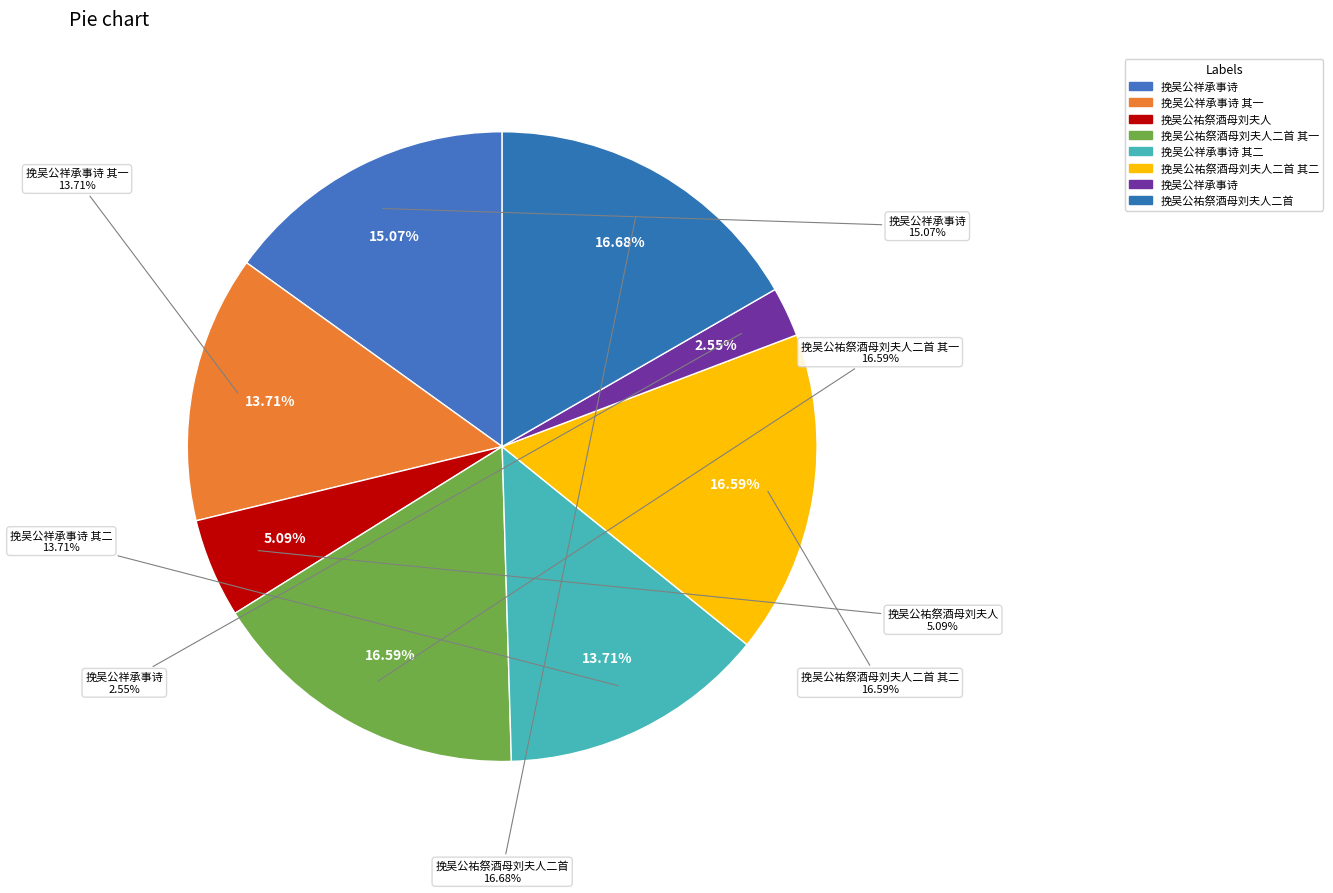

Rank the categories by value from highest to lowest.

挽吴公祐祭酒母刘夫人二首, 挽吴公祐祭酒母刘夫人二首 其二, 挽吴公祐祭酒母刘夫人二首 其一, 挽吴公祥承事诗, 挽吴公祥承事诗 其一, 挽吴公祥承事诗 其二, 挽吴公祐祭酒母刘夫人, 挽吴公祥承事诗